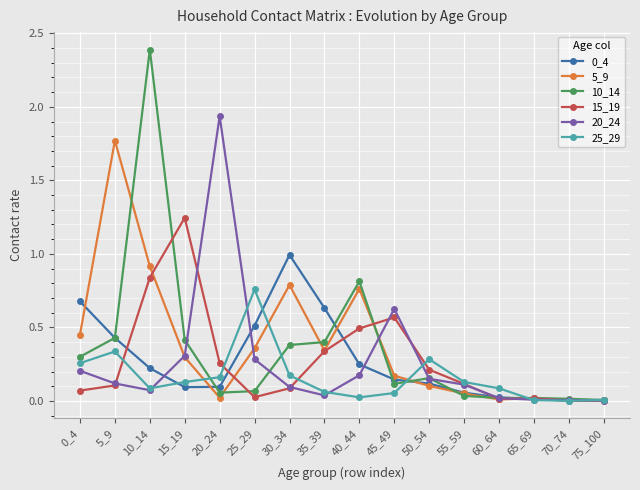

True or false: 20_24 has more than 0 points higher than both neighbors.

True